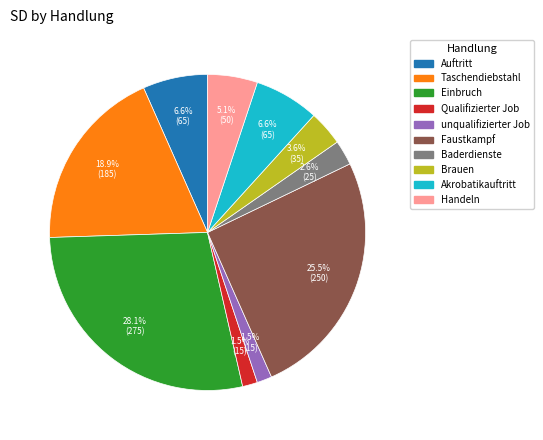

To the nearest percent, what is the difference between the largest and smallest slice percentages?

27%